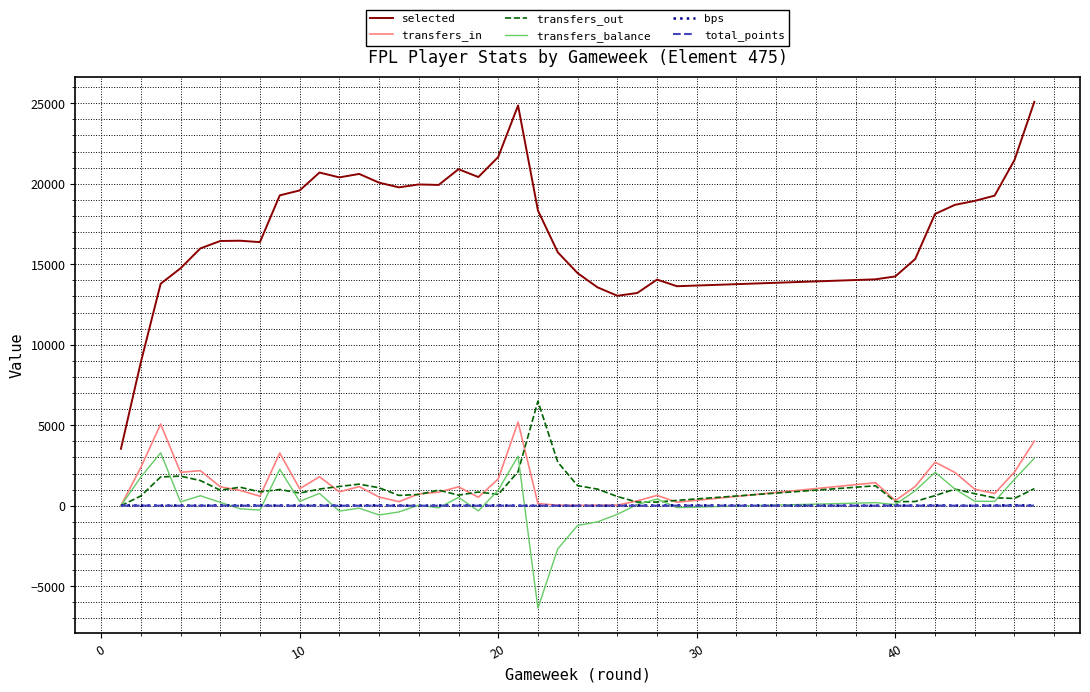

True or false: transfers_balance has more than 2 interior local peaks.

True